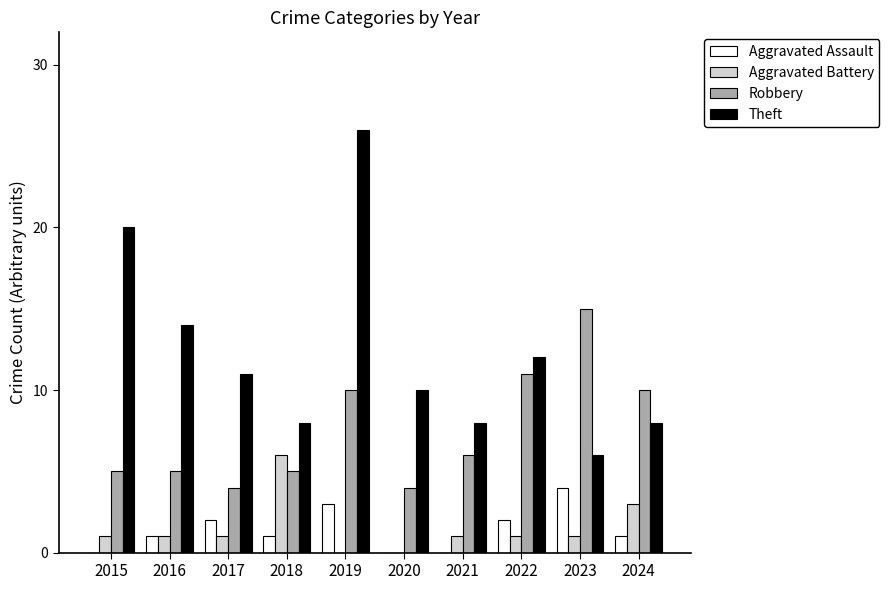

Reading right to left, what are all the values shown in this chart?

Aggravated Assault: 2024=1	2023=4	2022=2	2021=0	2020=0	2019=3	2018=1	2017=2	2016=1	2015=0
Aggravated Battery: 2024=3	2023=1	2022=1	2021=1	2020=0	2019=0	2018=6	2017=1	2016=1	2015=1
Robbery: 2024=10	2023=15	2022=11	2021=6	2020=4	2019=10	2018=5	2017=4	2016=5	2015=5
Theft: 2024=8	2023=6	2022=12	2021=8	2020=10	2019=26	2018=8	2017=11	2016=14	2015=20